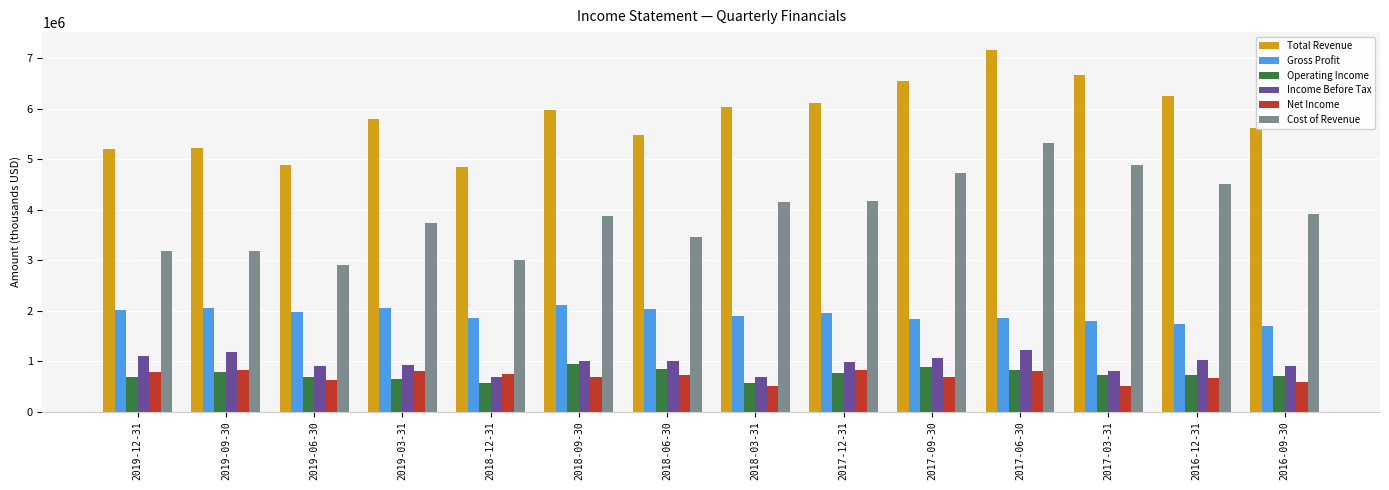

How many data points in Gross Profit are less than 1947200?

7